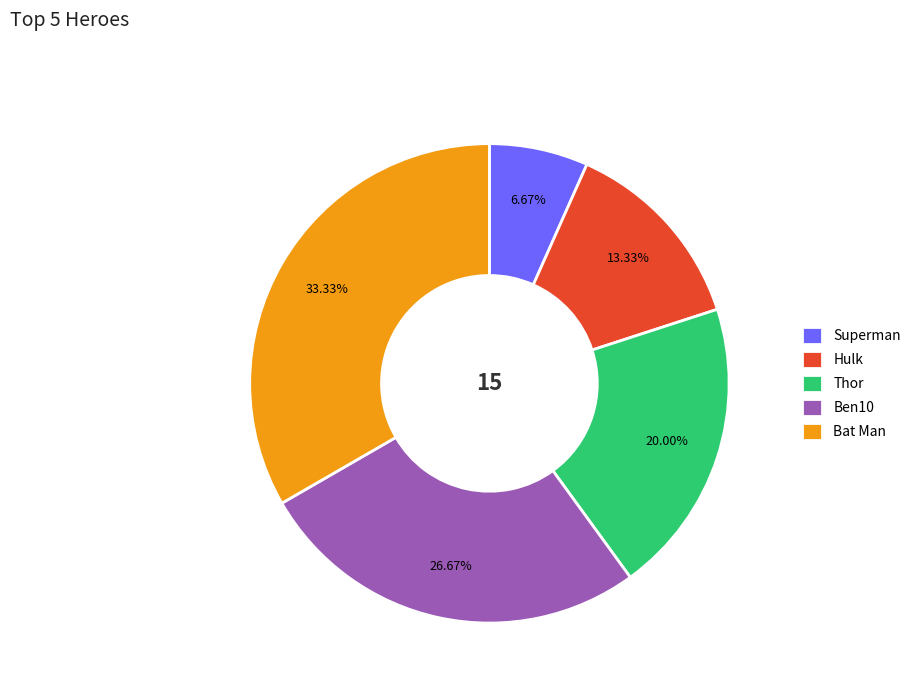

To the nearest percent, what percentage of the pie is Thor?

20%